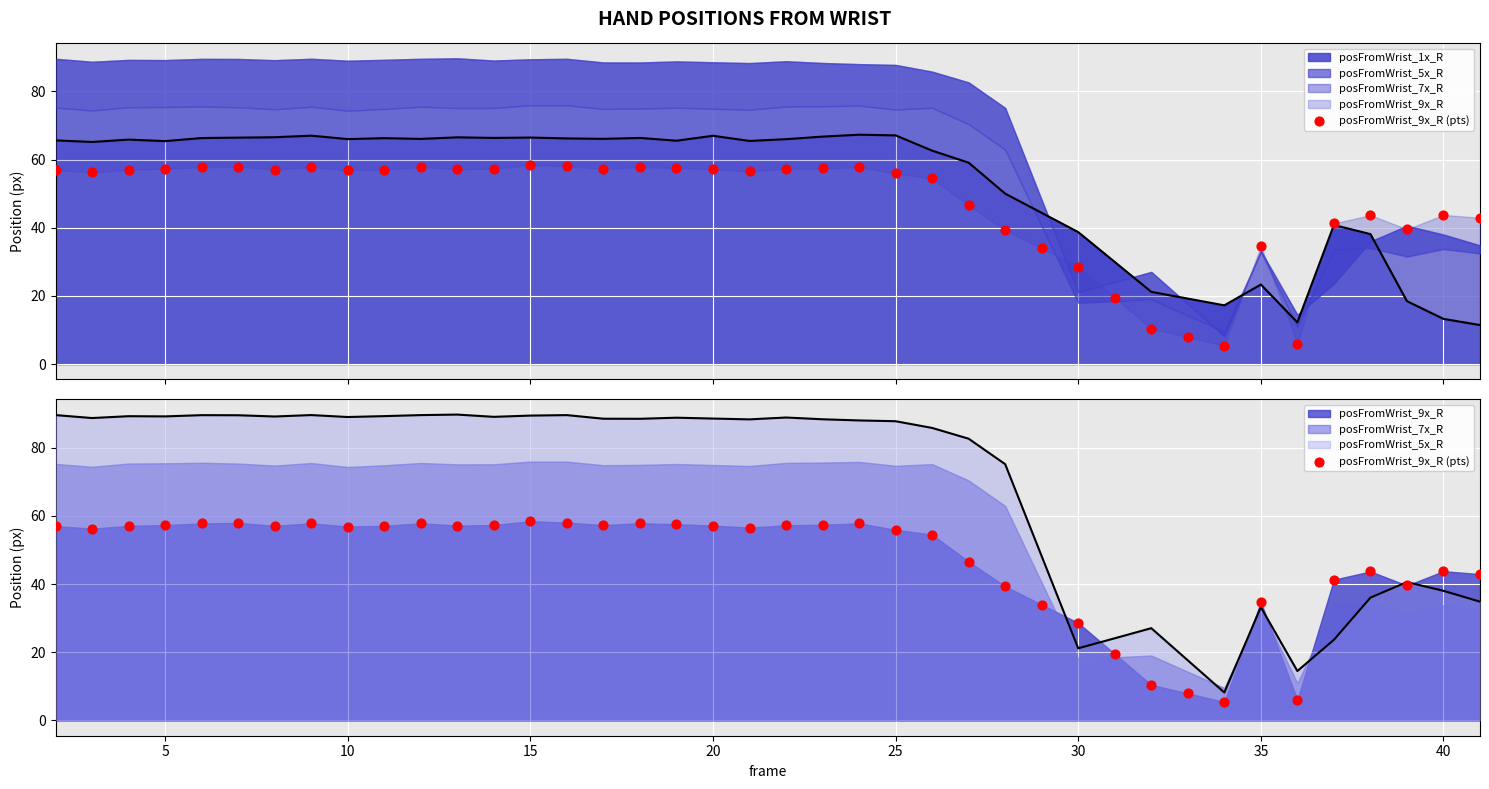

What is the highest value of the posFromWrist_1x_R series?

67.3